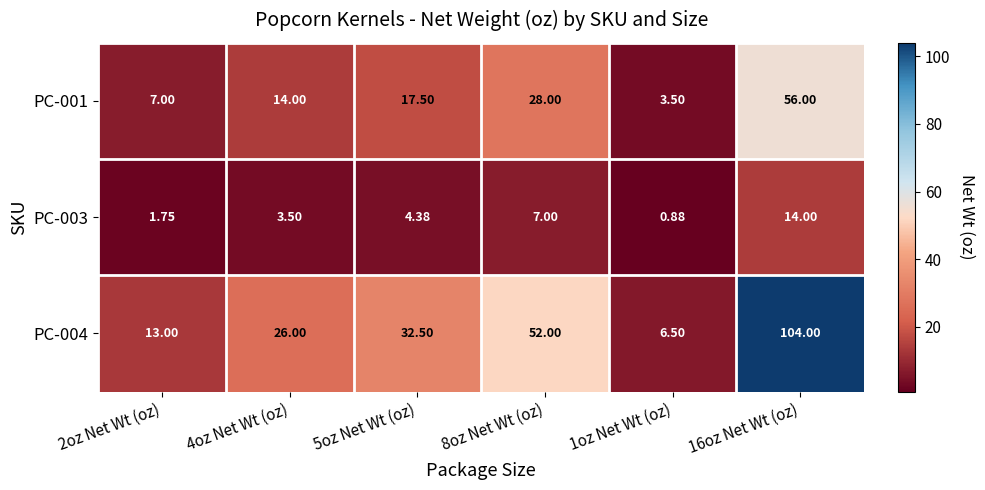

At which category is the sum across all series the highest?

16oz Net Wt (oz)